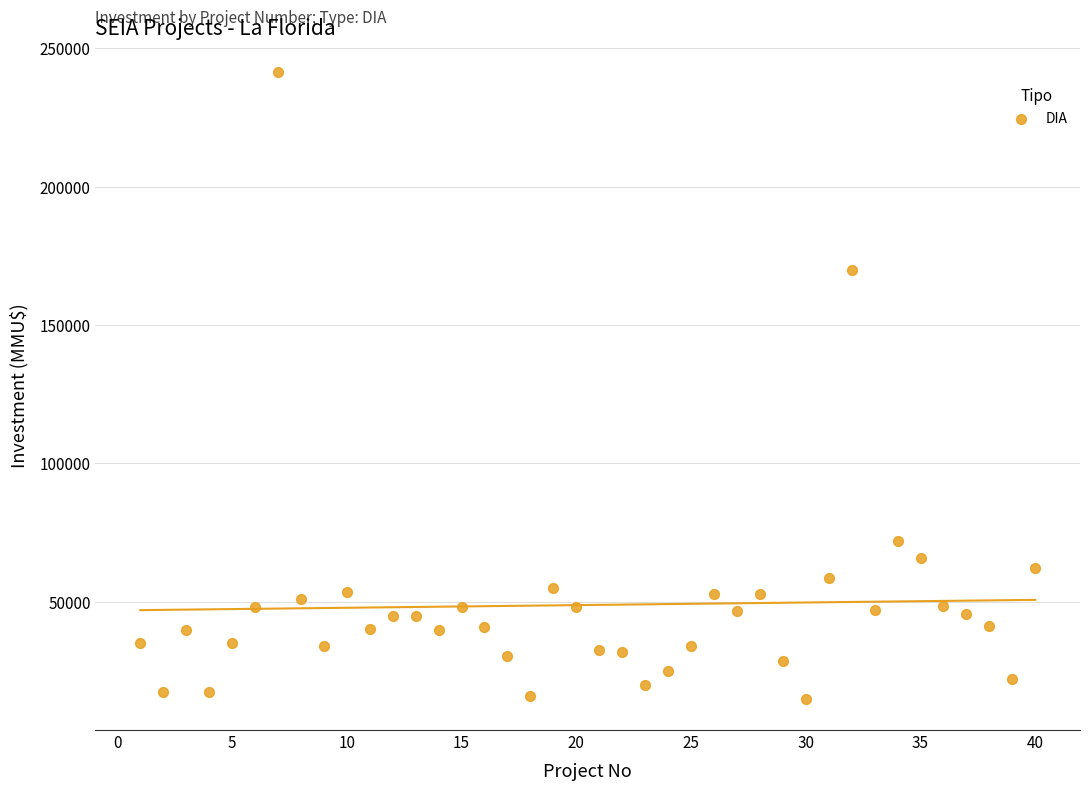

What Y value in the scatter plot is closest to 128304?

170000